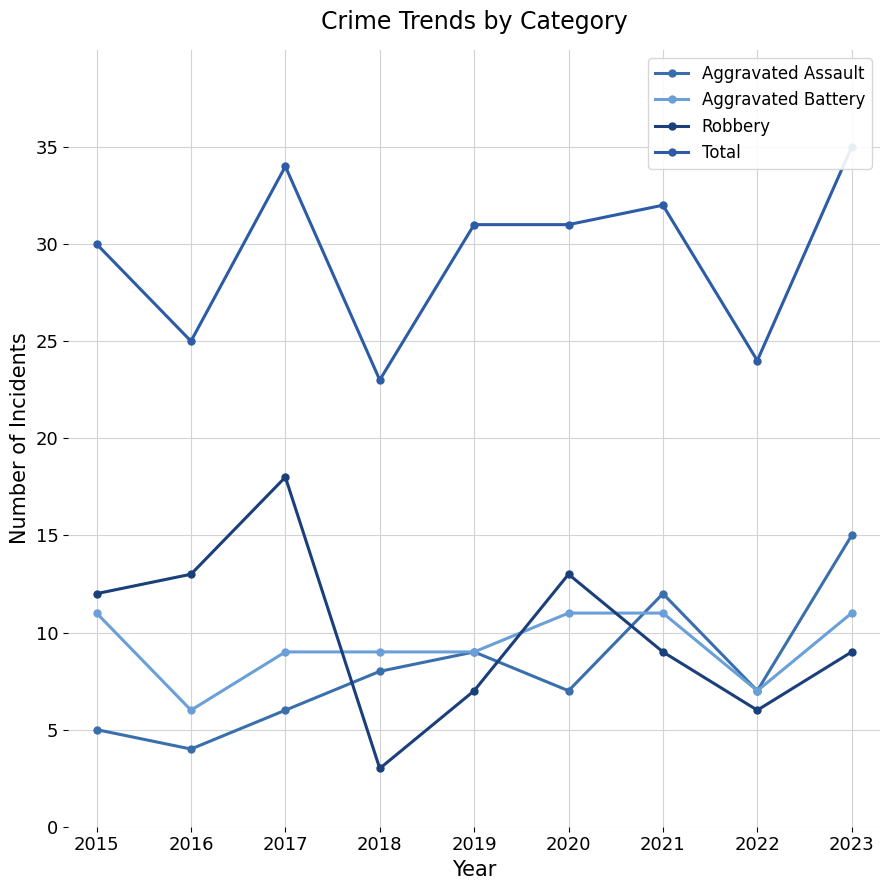

What is the sum of the Aggravated Assault values at 2017 and 2021?

18